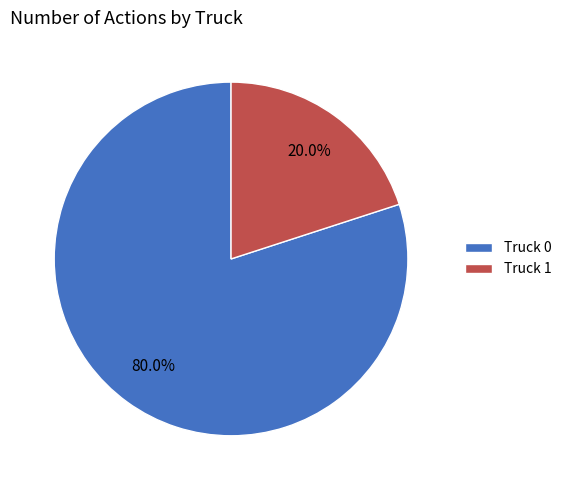

Is there a majority slice in this chart?

Yes